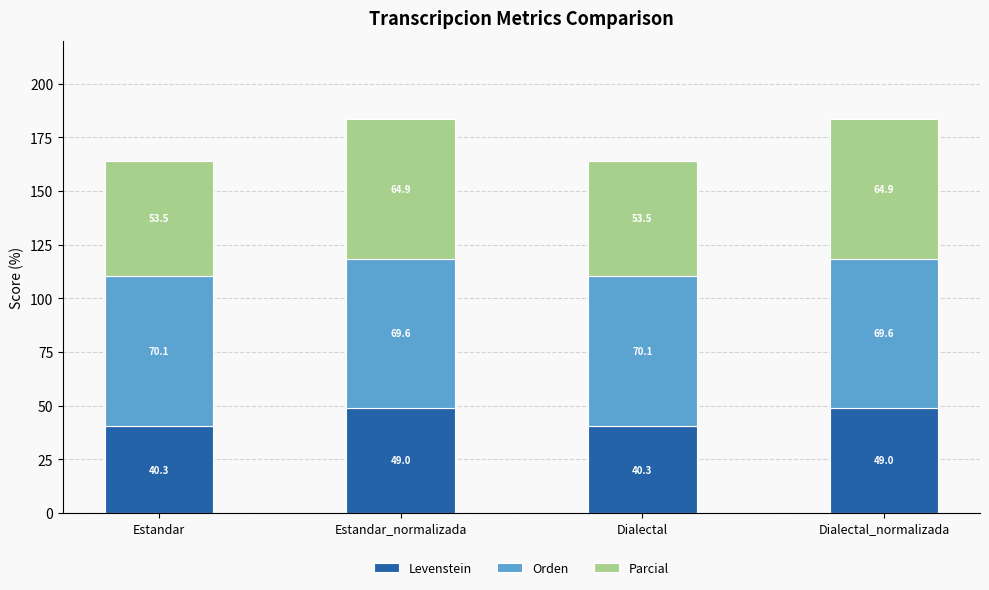

What is the total value across all series at Dialectal_normalizada?

183.5